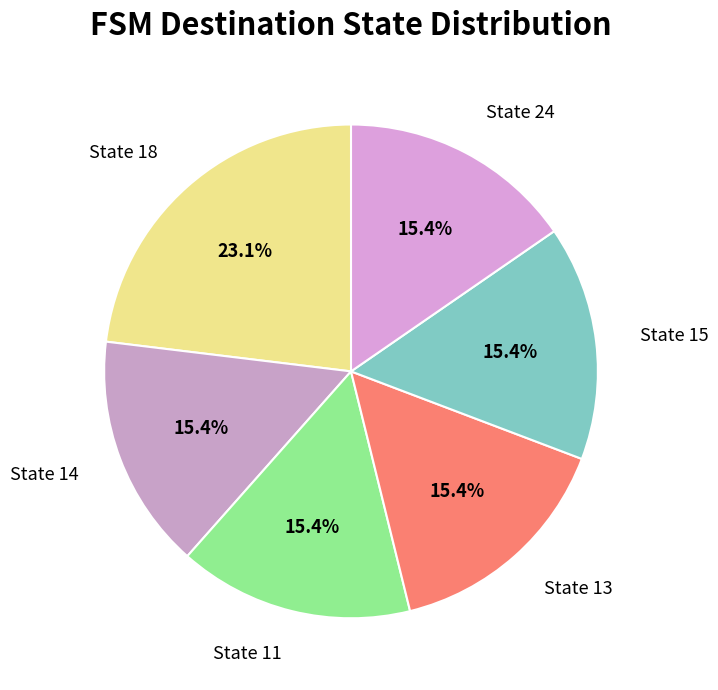

Is there any slice that represents more than half of the pie?

No